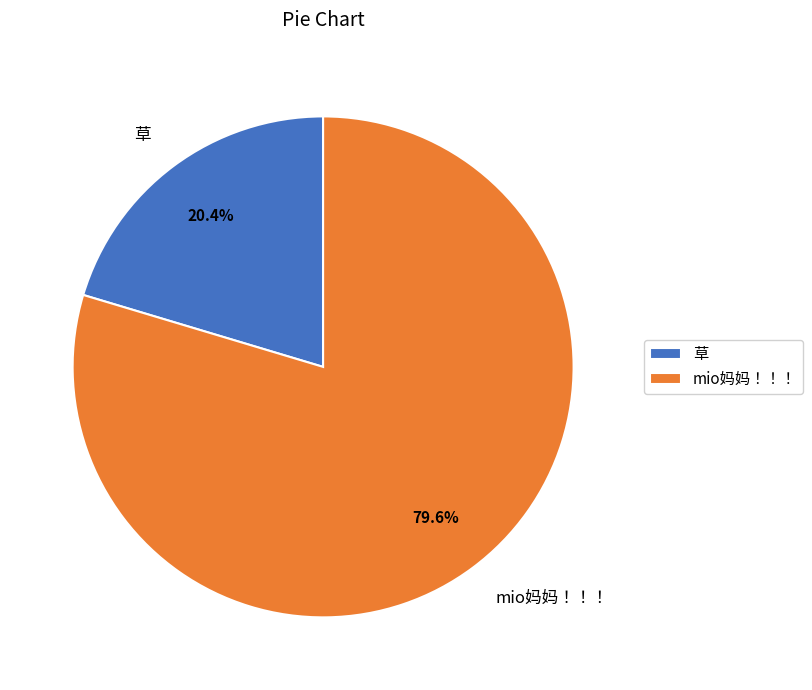

What percentage do mio妈妈！！！ and 草 together represent?

100.0%